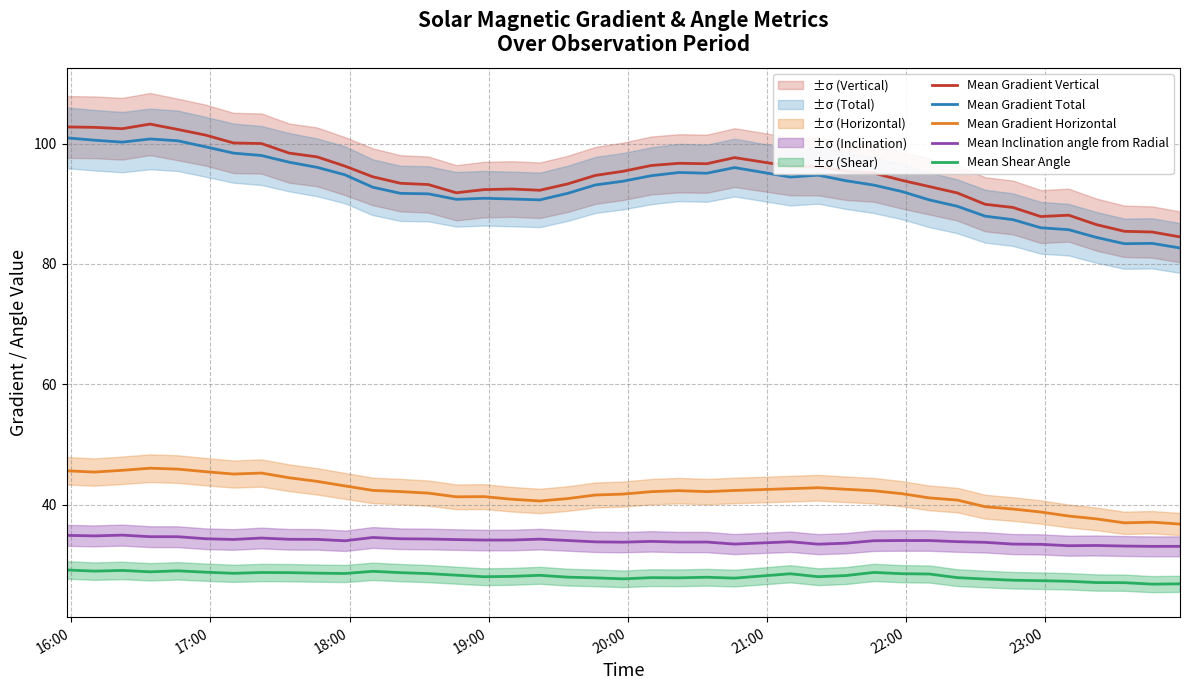

True or false: Mean Gradient Horizontal and Mean Gradient Vertical cross at least once.

False